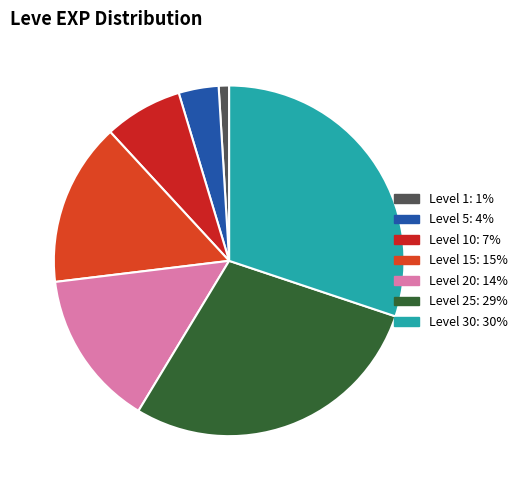

How many slices are in this pie chart?

7